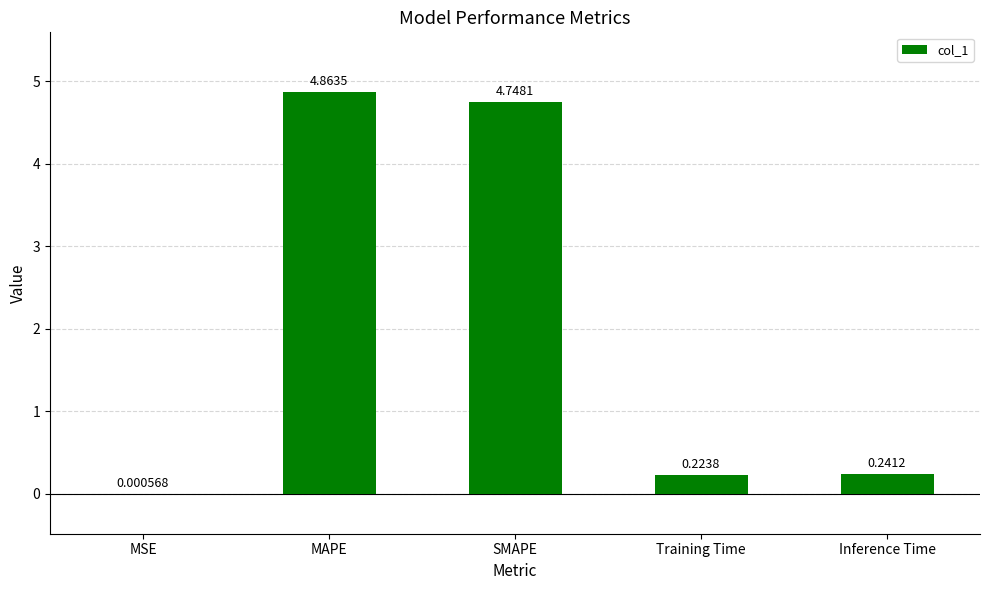

What is the change in value from MSE to Training Time?

+0.2